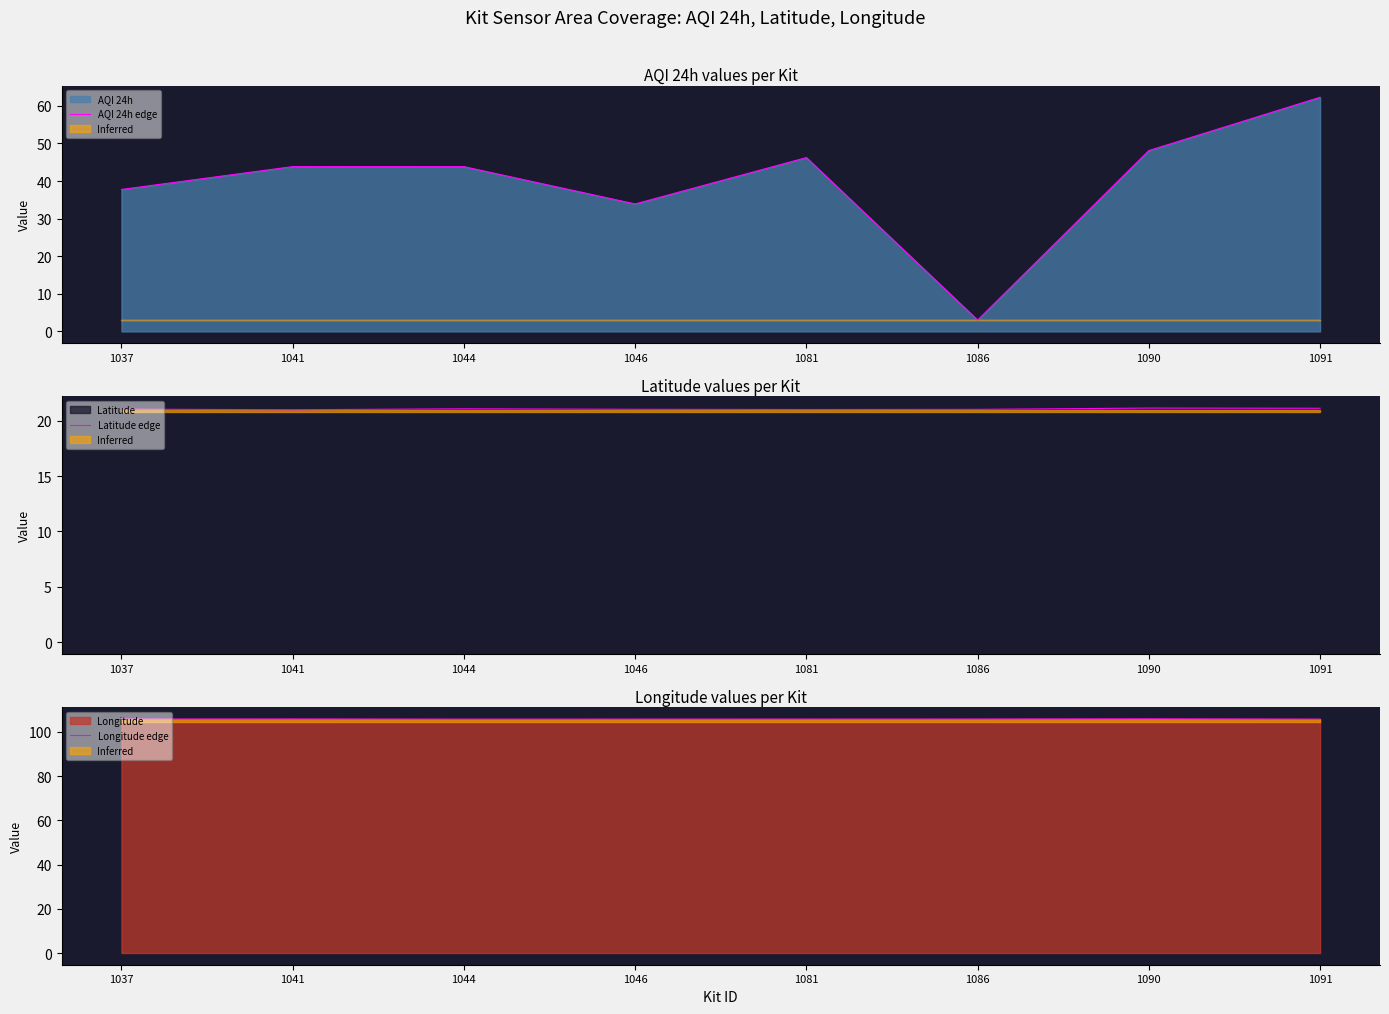

Reading right to left, extract all data points from this chart.

AQI 24h edge: 1091=62.3	1090=48.1	1086=3.0	1081=46.2	1046=33.9	1044=43.8	1041=43.8	1037=37.8
Latitude edge: 1091=21.1	1090=21.1	1086=21.0	1081=21.0	1046=21.0	1044=21.1	1041=21.0	1037=21.1
Longitude edge: 1091=105.8	1090=105.9	1086=105.8	1081=105.8	1046=105.8	1044=105.8	1041=105.8	1037=105.8